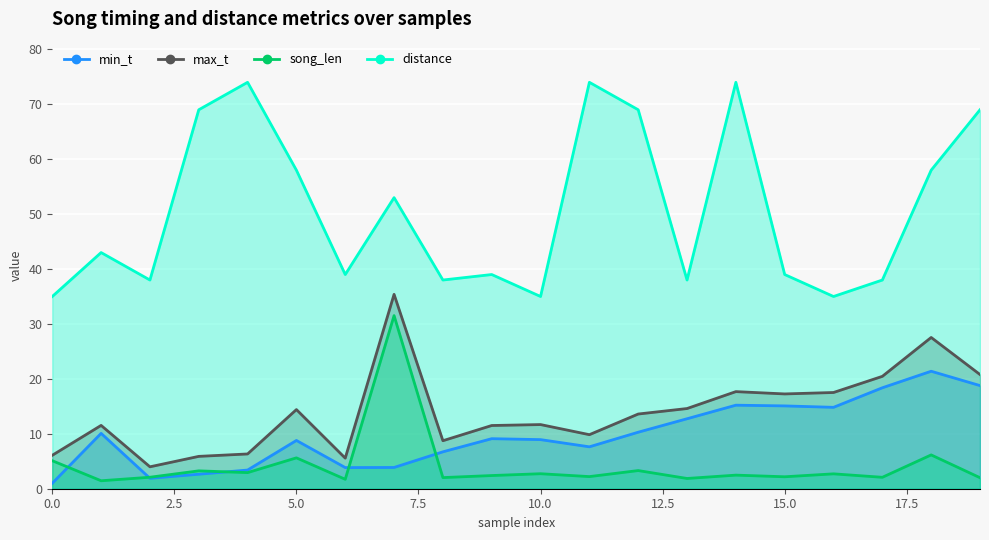

At which category is the sum across all series the highest?

7